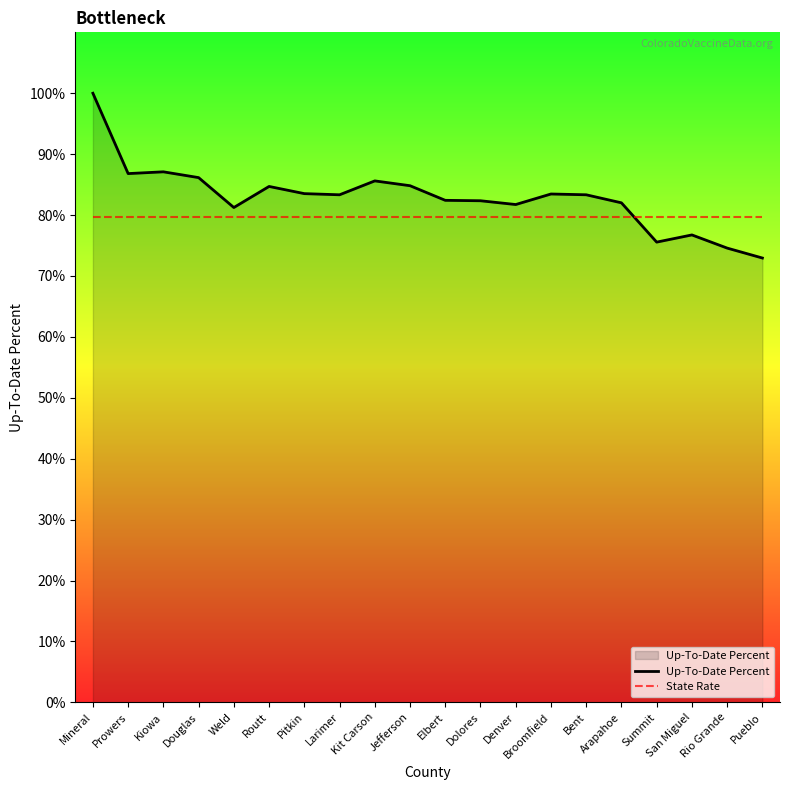

Which series has the largest total across all categories?

Up-To-Date Percent